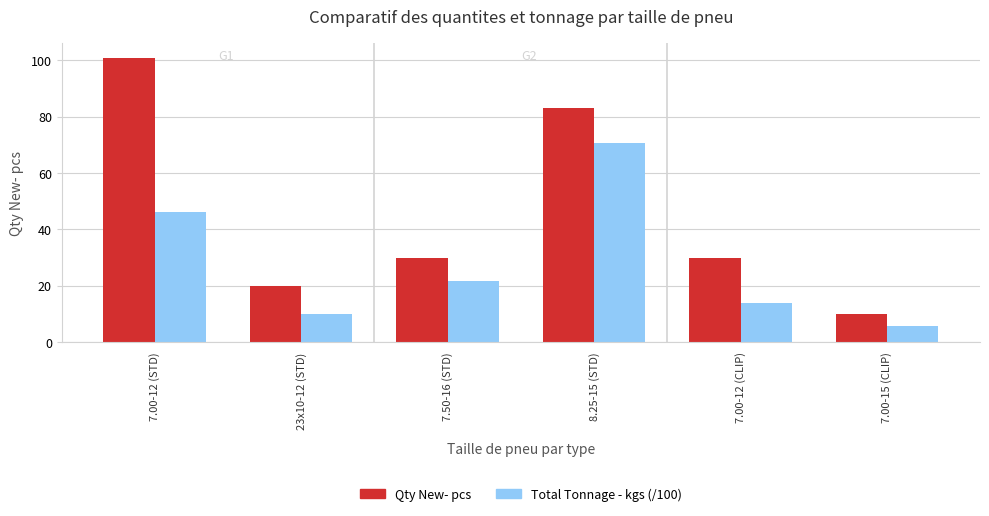

At which label is Total Tonnage - kgs (/100) closest to 38?

7.00-12 (STD)